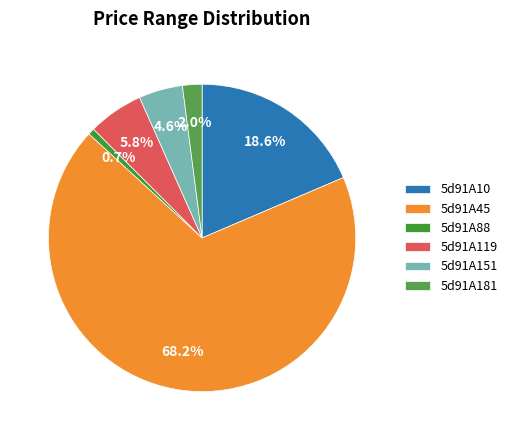

To the nearest percent, what is the difference between the largest and smallest slice percentages?

68%